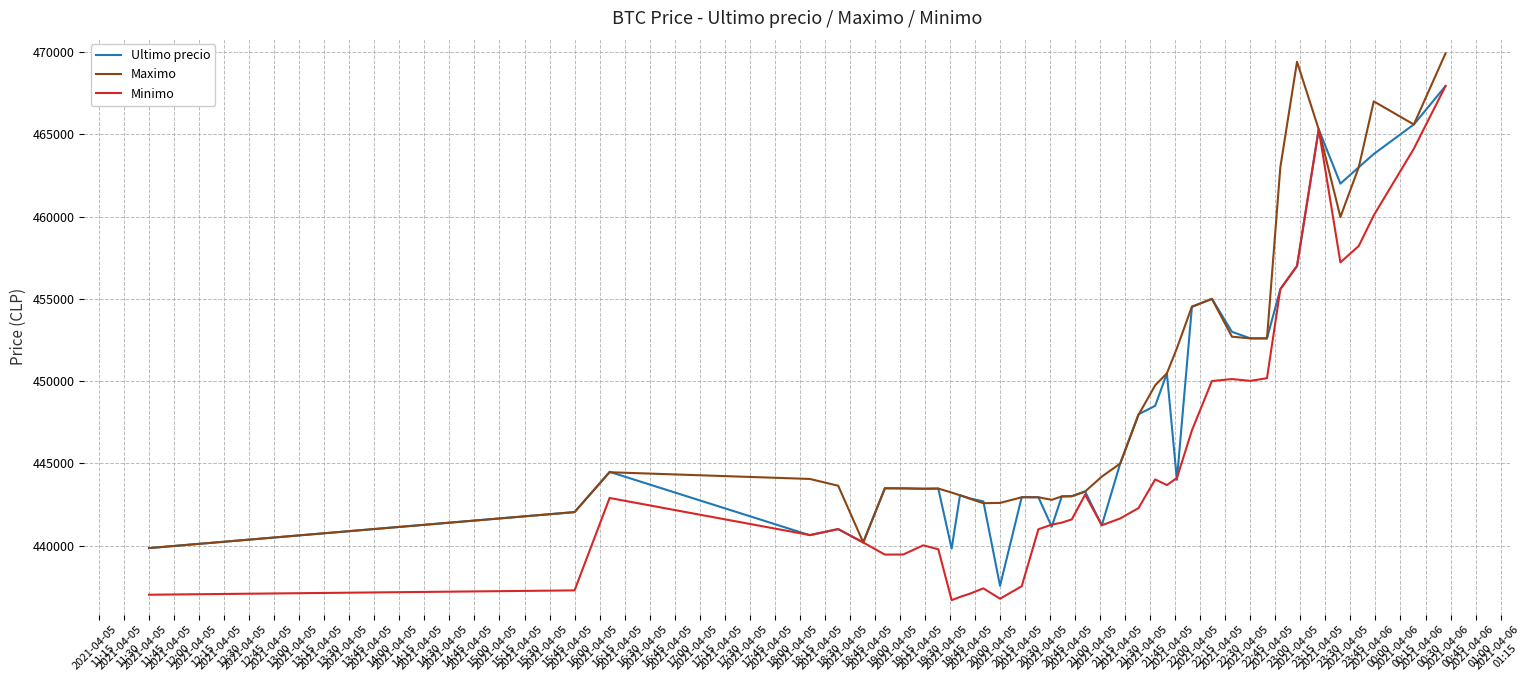

What is the minimum value shown in the chart?

436692